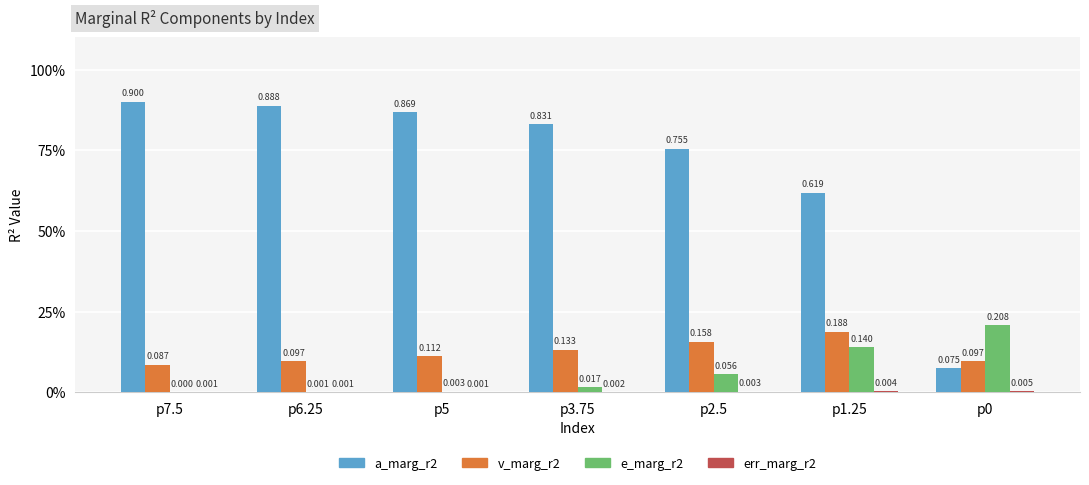

At how many categories does at least one series exceed 0?

7